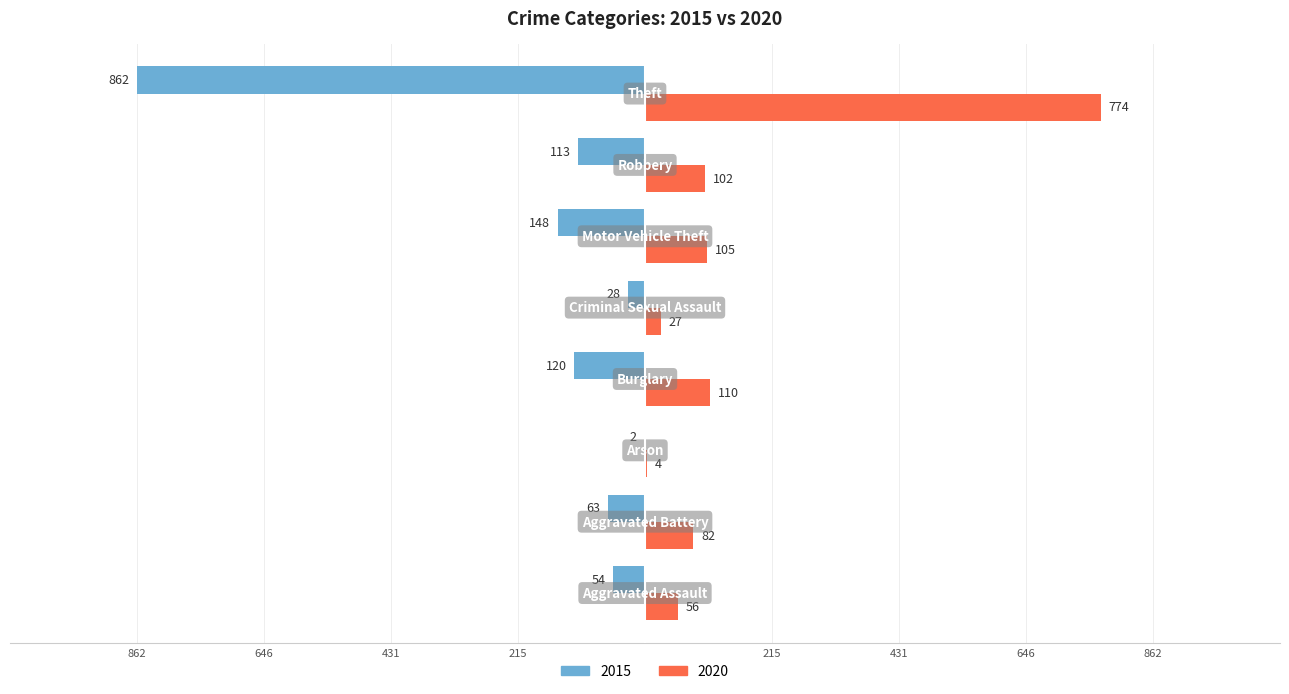

Reading right to left, what are all the values shown in this chart?

2015: -862	-113	-148	-28	-120	-2	-63	-54
2020: 774	102	105	27	110	4	82	56